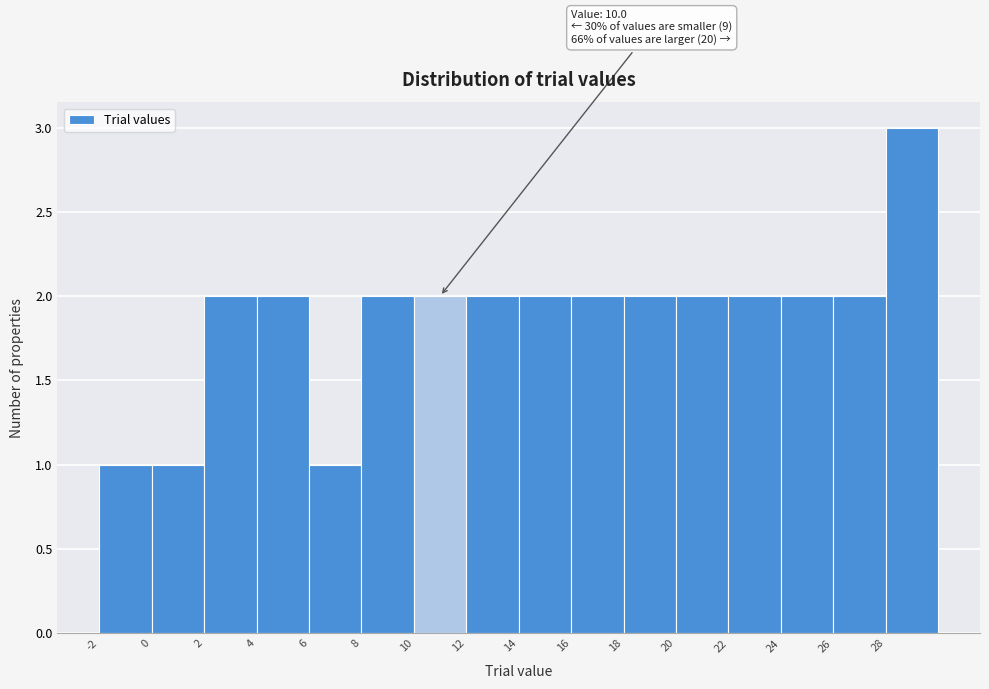

Which range on the x-axis has the tallest bar?

28 to 30